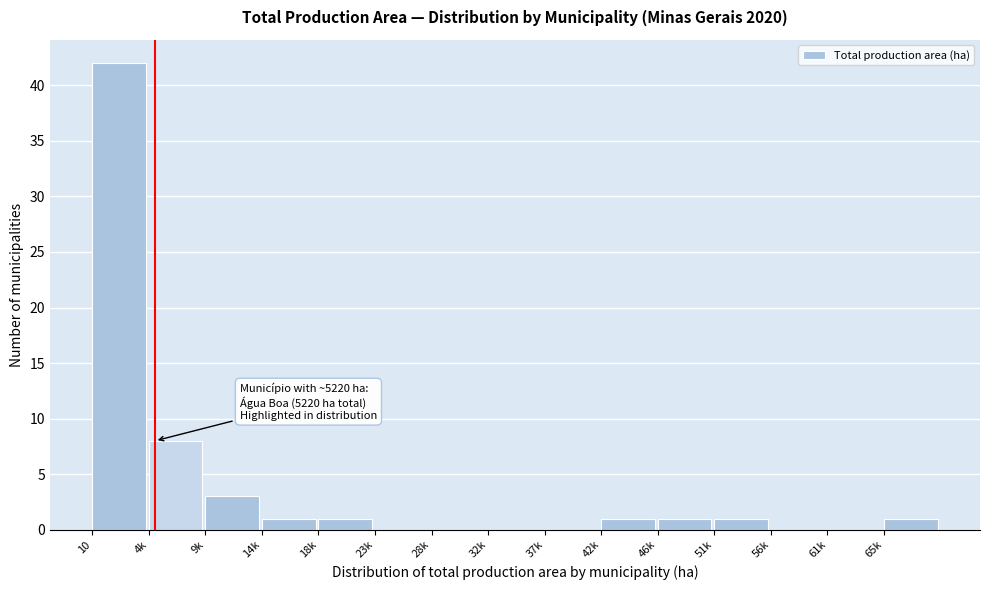

Reading right to left, list all the values displayed in this chart.

65k=1	61k=0	56k=0	51k=1	46k=1	42k=1	37k=0	32k=0	28k=0	23k=0	18k=1	14k=1	9k=3	4k=8	10=42